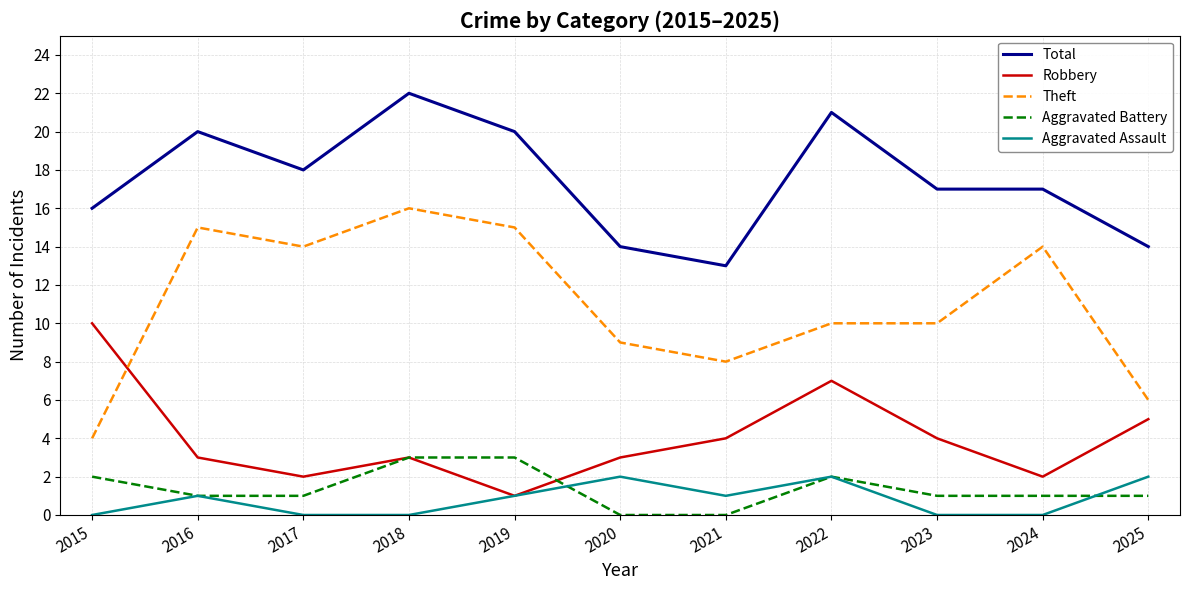

What is the maximum value for Aggravated Assault?

2